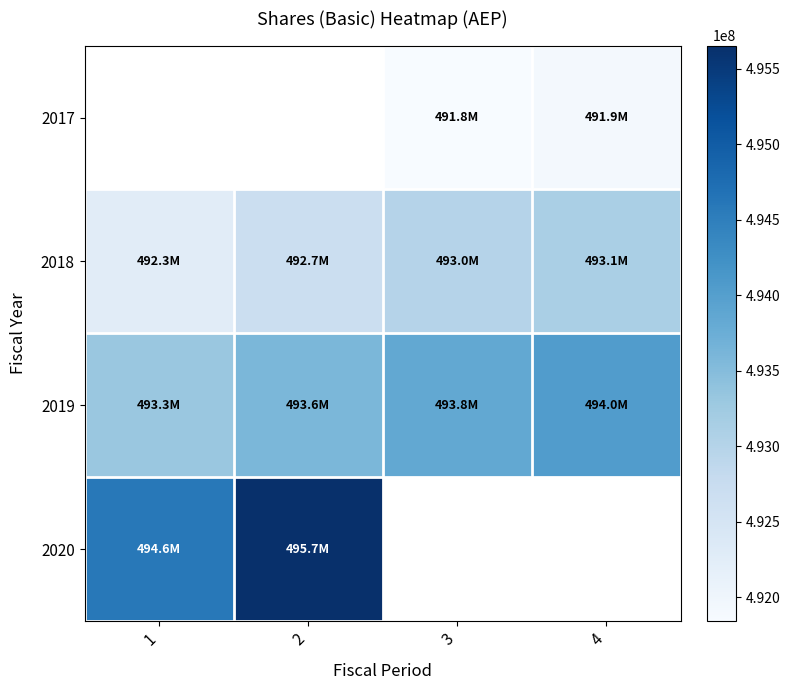

Which has a higher value, 1 or 4?

4